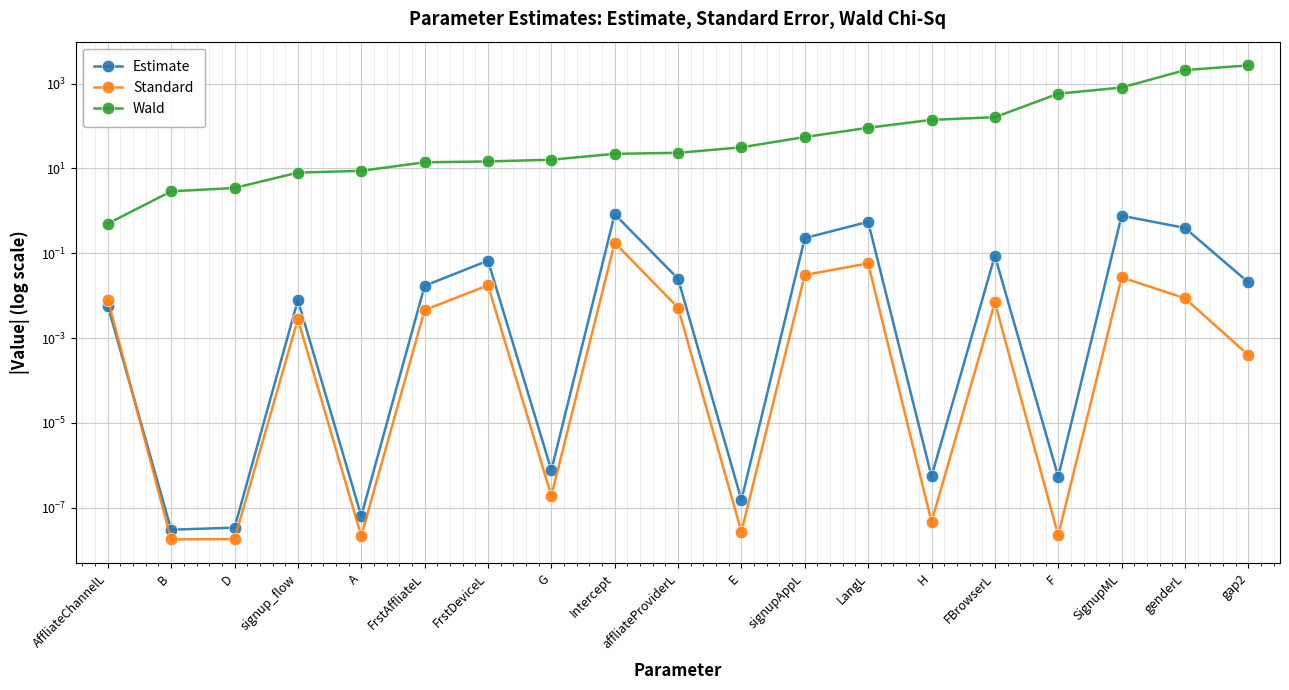

Which has a higher value, B or E?

E